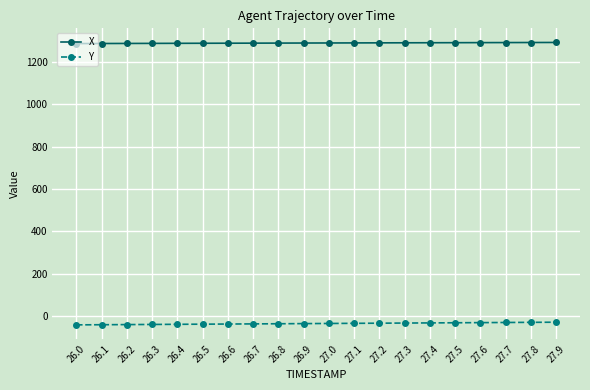

True or false: X and Y cross at least once.

False